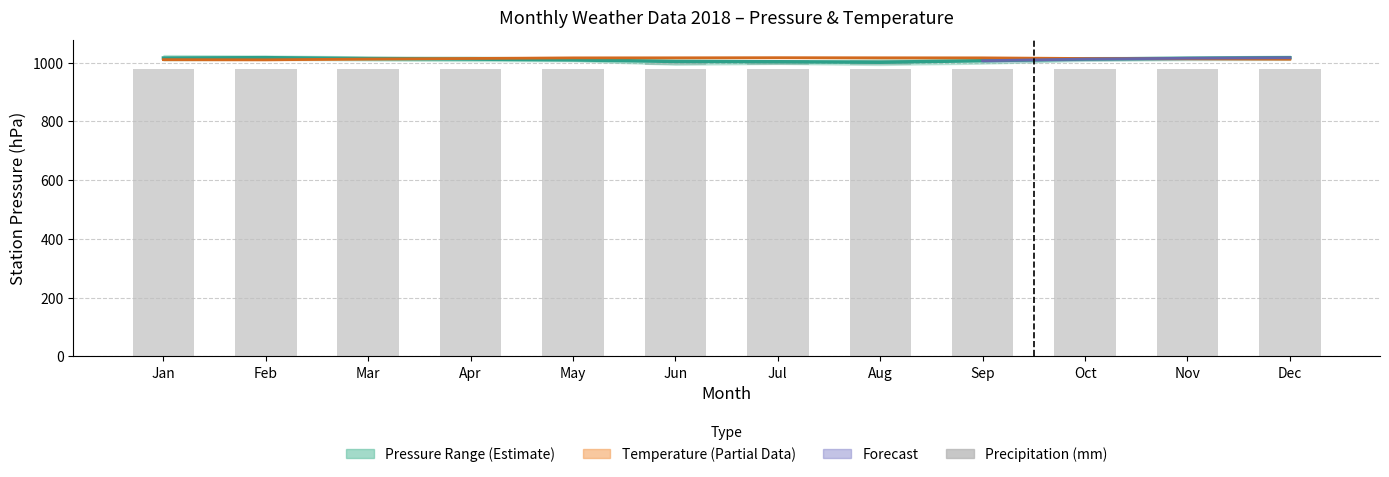

Which category has the highest value across all series?

Feb